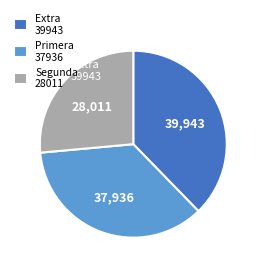

Combined, do Primera 37936 and Extra 39943 account for over 50%?

Yes